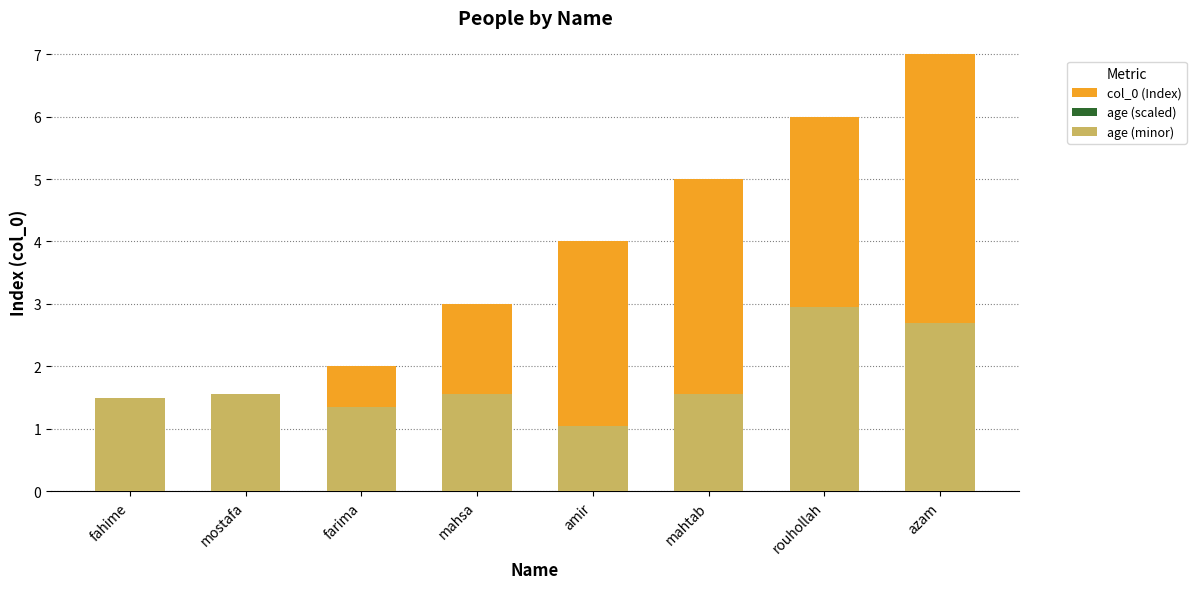

What is the value of the age (scaled) bar at the 1st from the left?

0.5